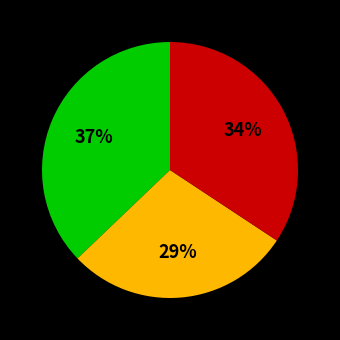

To the nearest percent, what is the average slice percentage?

33%